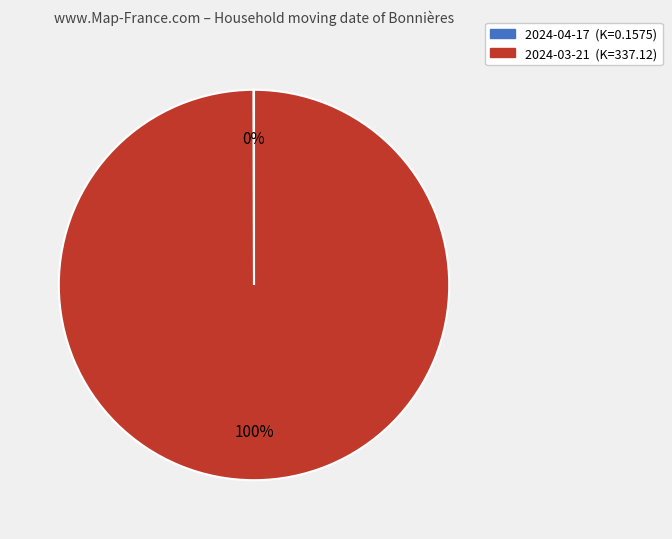

To the nearest percent, what is the average slice percentage?

50%